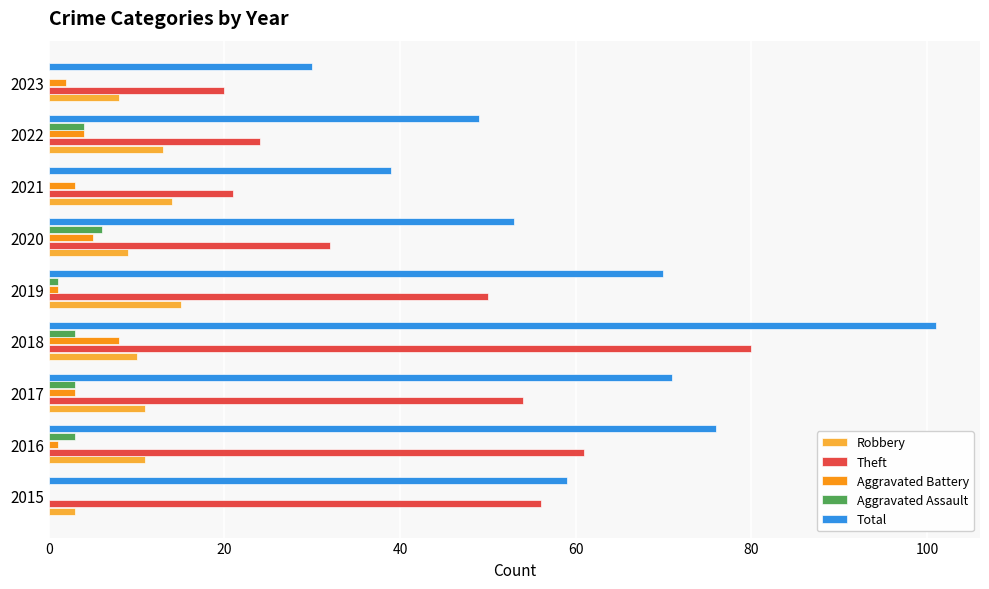

True or false: Theft has a value of 54 at 2017.

True